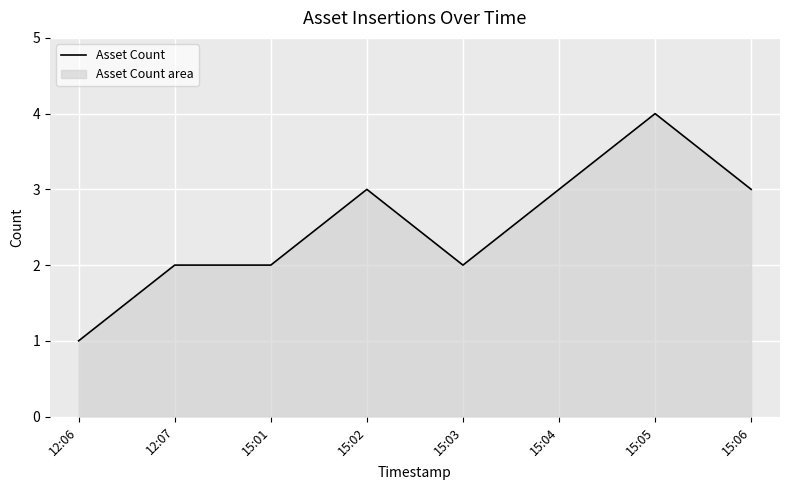

Rank the categories by value from lowest to highest.

12:06, 12:07, 15:01, 15:03, 15:02, 15:04, 15:06, 15:05